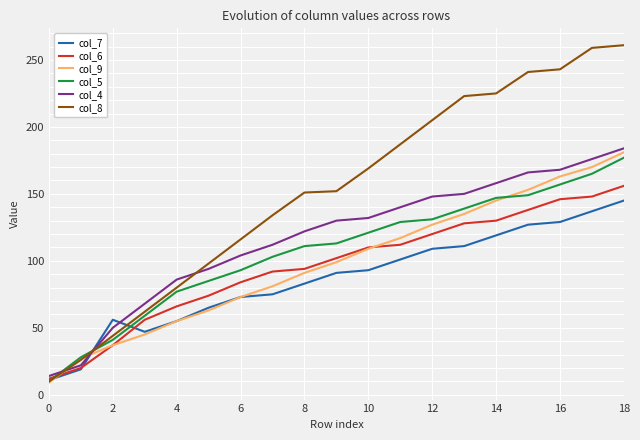

What is the minimum value shown in the chart?

9